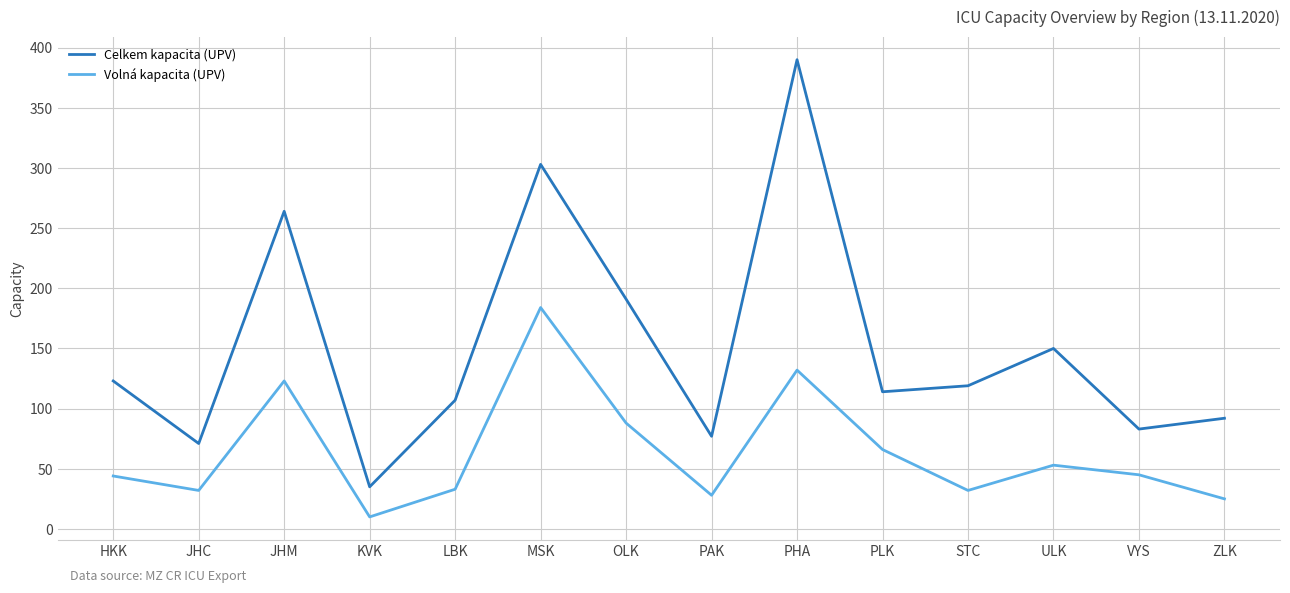

What is the average value of the Volná kapacita (UPV) series?

64